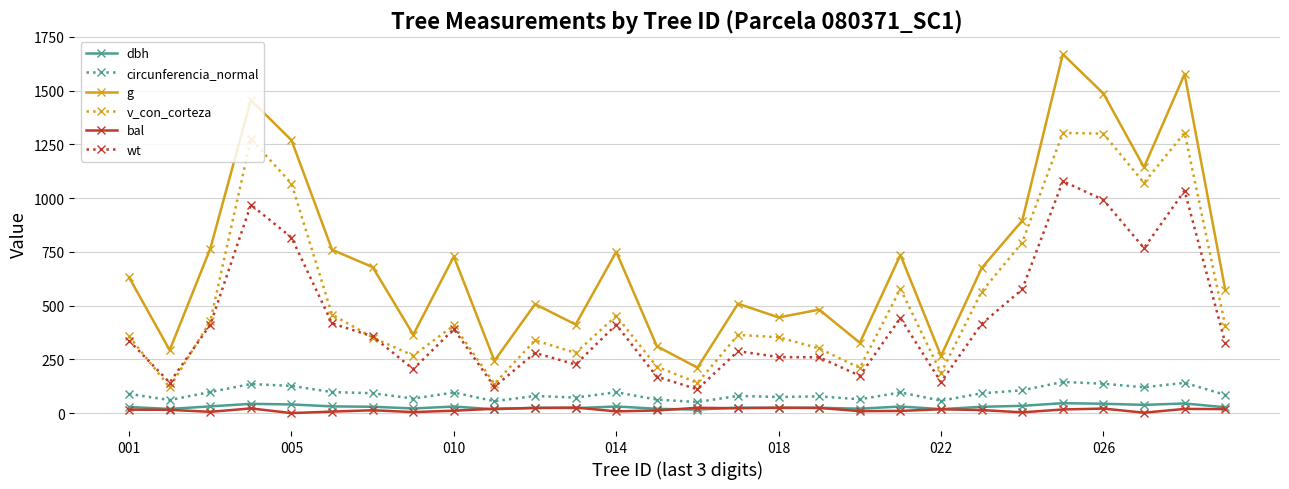

True or false: wt and circunferencia_normal intersect in this chart.

False